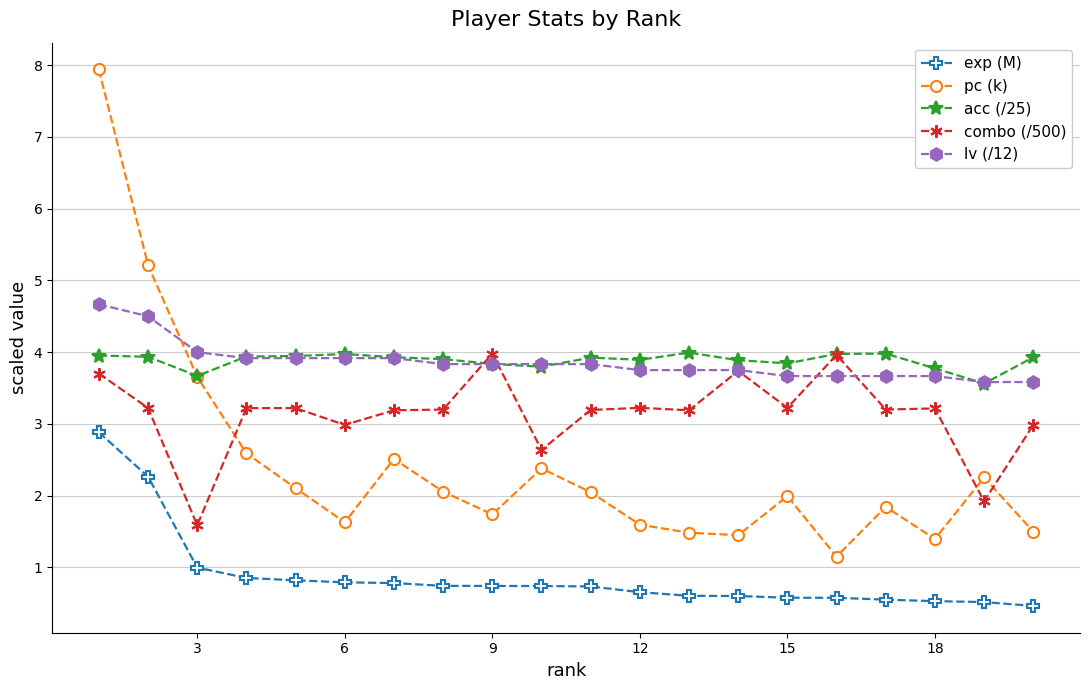

True or false: pc (k) and lv (/12) cross at least once.

True